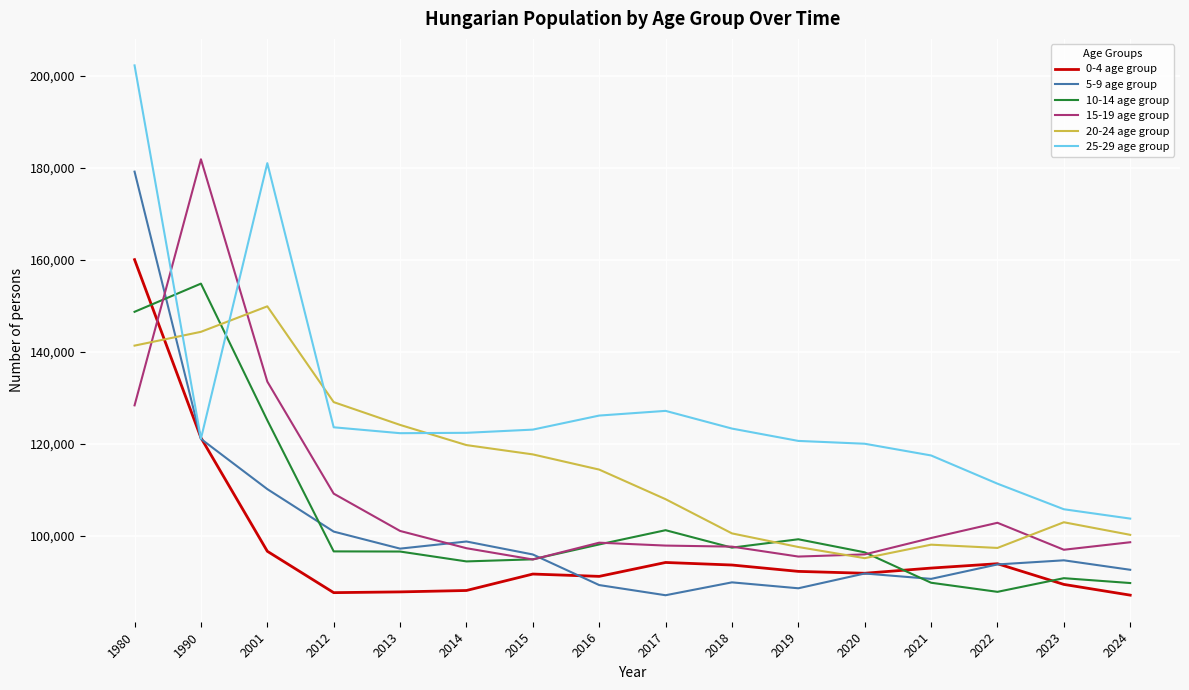

Is the value of 5-9 age group at 2017 greater than the value of 20-24 age group at 2012?

No